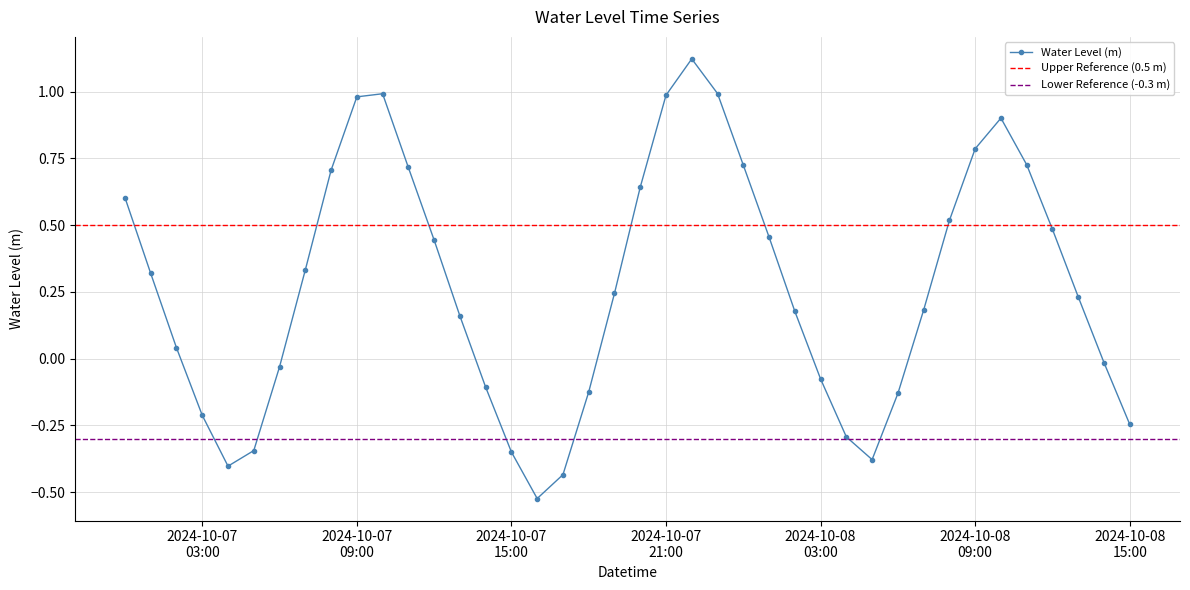

How many lines are shown in the chart?

1